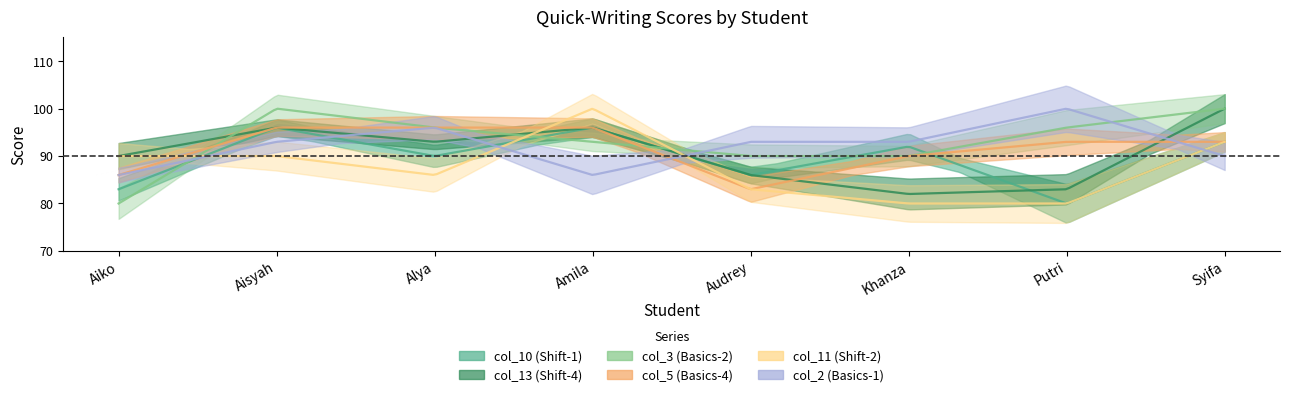

Rank the series by their maximum value, from highest to lowest.

col_13 (Shift-4), col_3 (Basics-2), col_11 (Shift-2), col_2 (Basics-1), col_10 (Shift-1), col_5 (Basics-4)